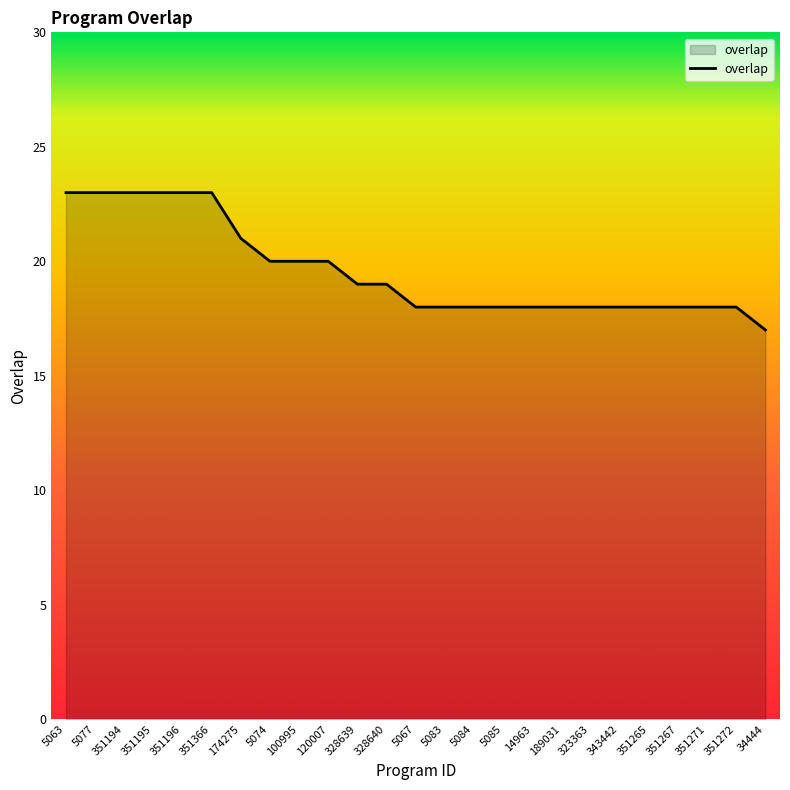

What is the approximate value at 351265?

18